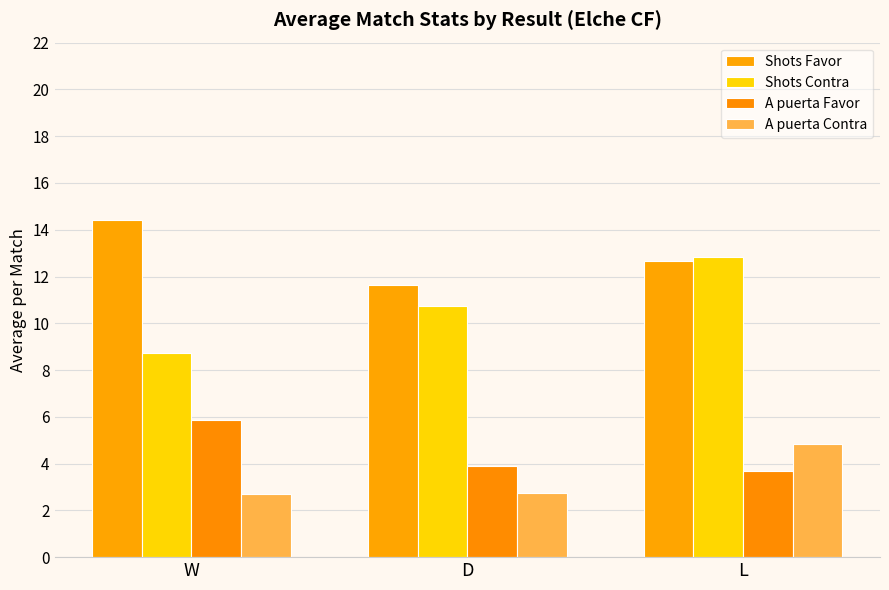

What position from the left is L?

3